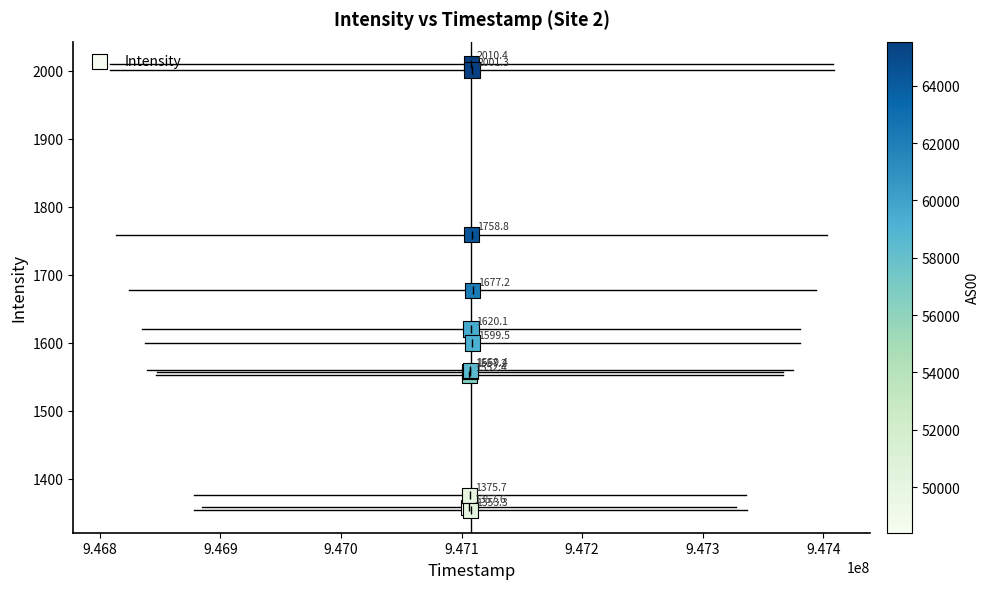

What Y value in the scatter plot is closest to 1681?

1677.2